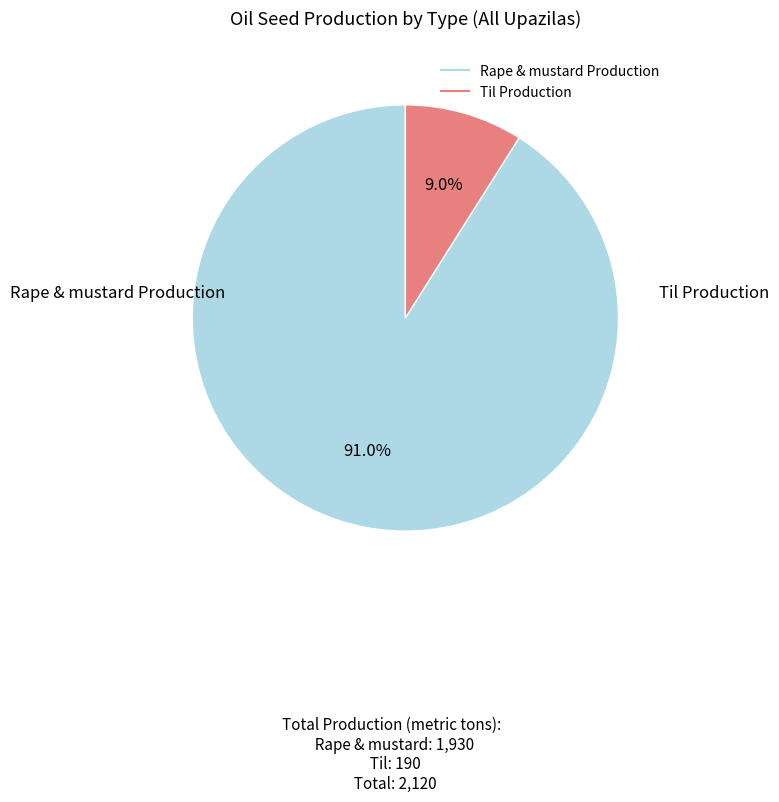

Which slice is the smallest?

Til Production